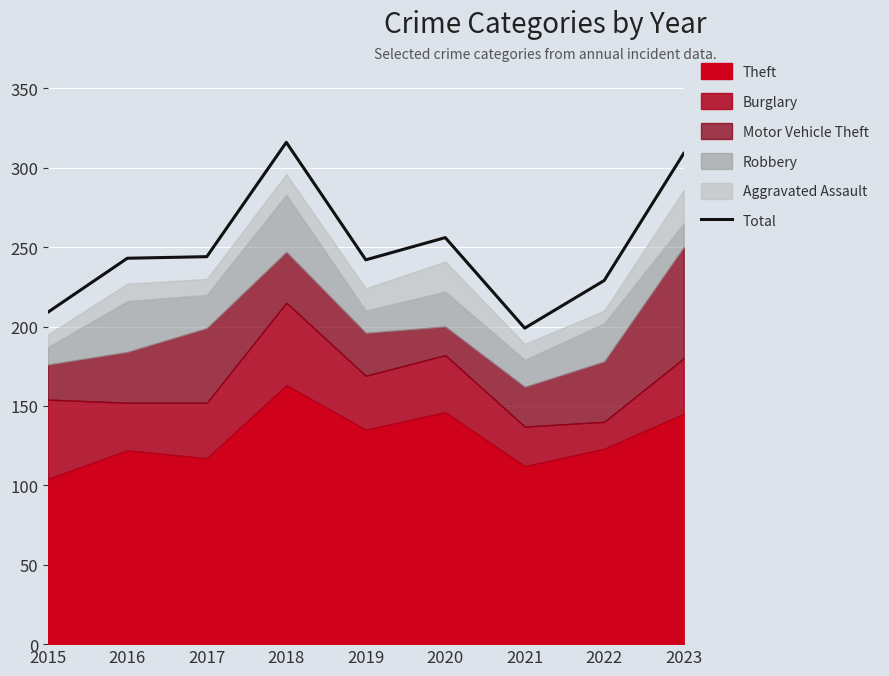

Rank the categories by value from highest to lowest.

2018, 2023, 2020, 2017, 2016, 2019, 2022, 2015, 2021